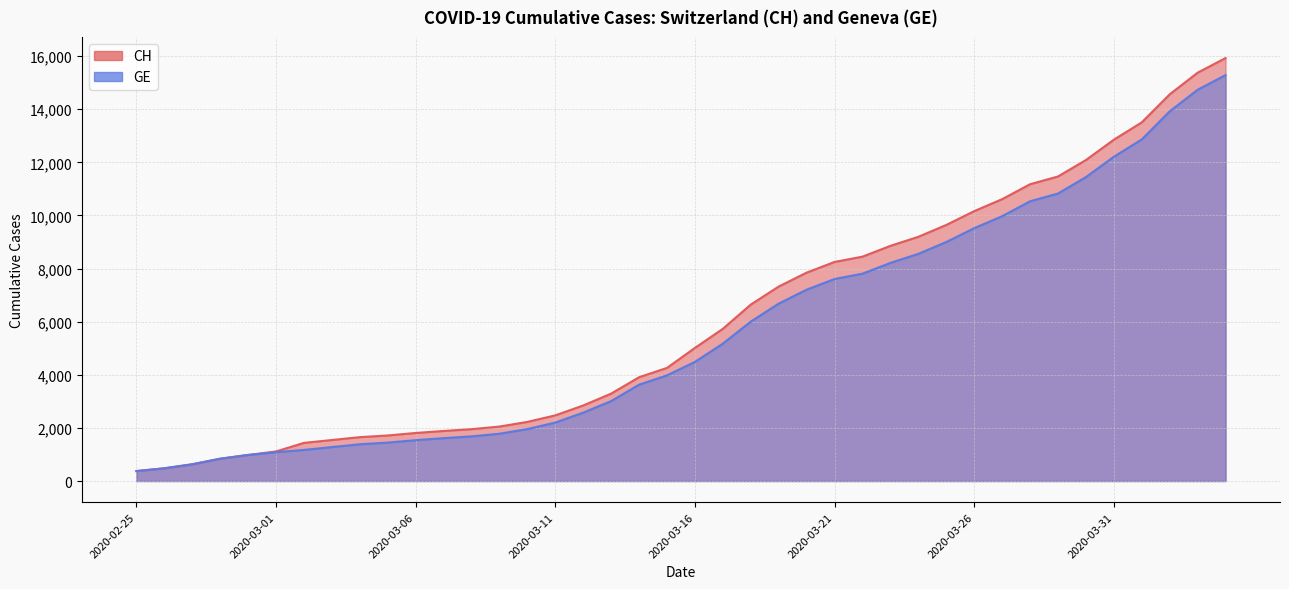

What is the maximum value shown in the chart?

15926